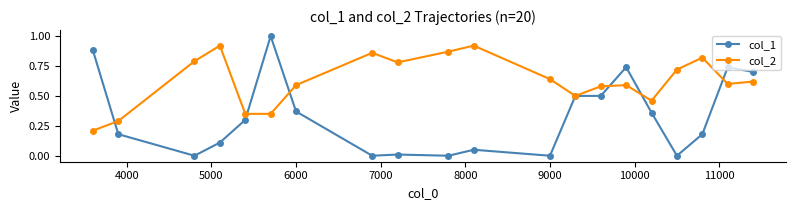

Rank the series by their maximum value, from lowest to highest.

col_2, col_1